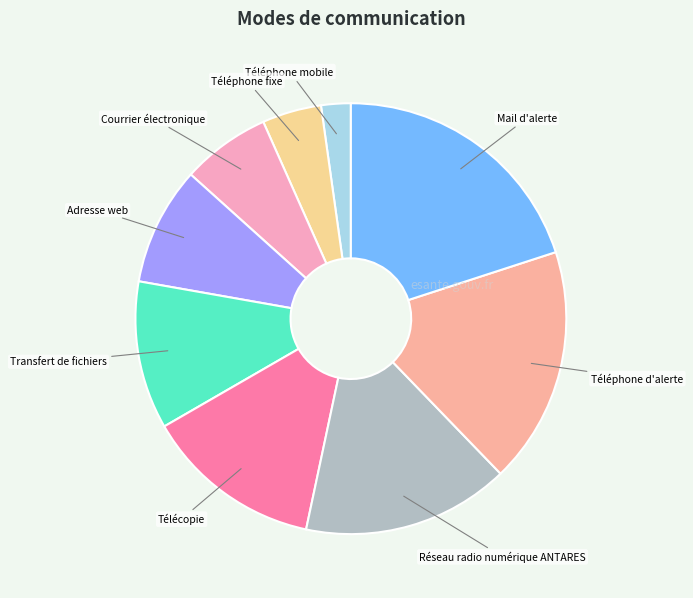

Combined, do Télécopie and Mail d'alerte account for over 50%?

No